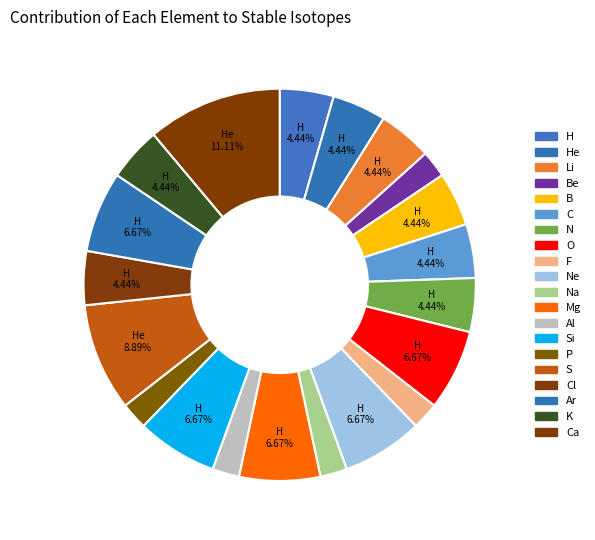

What is the largest slice in the pie chart?

Ca (5)